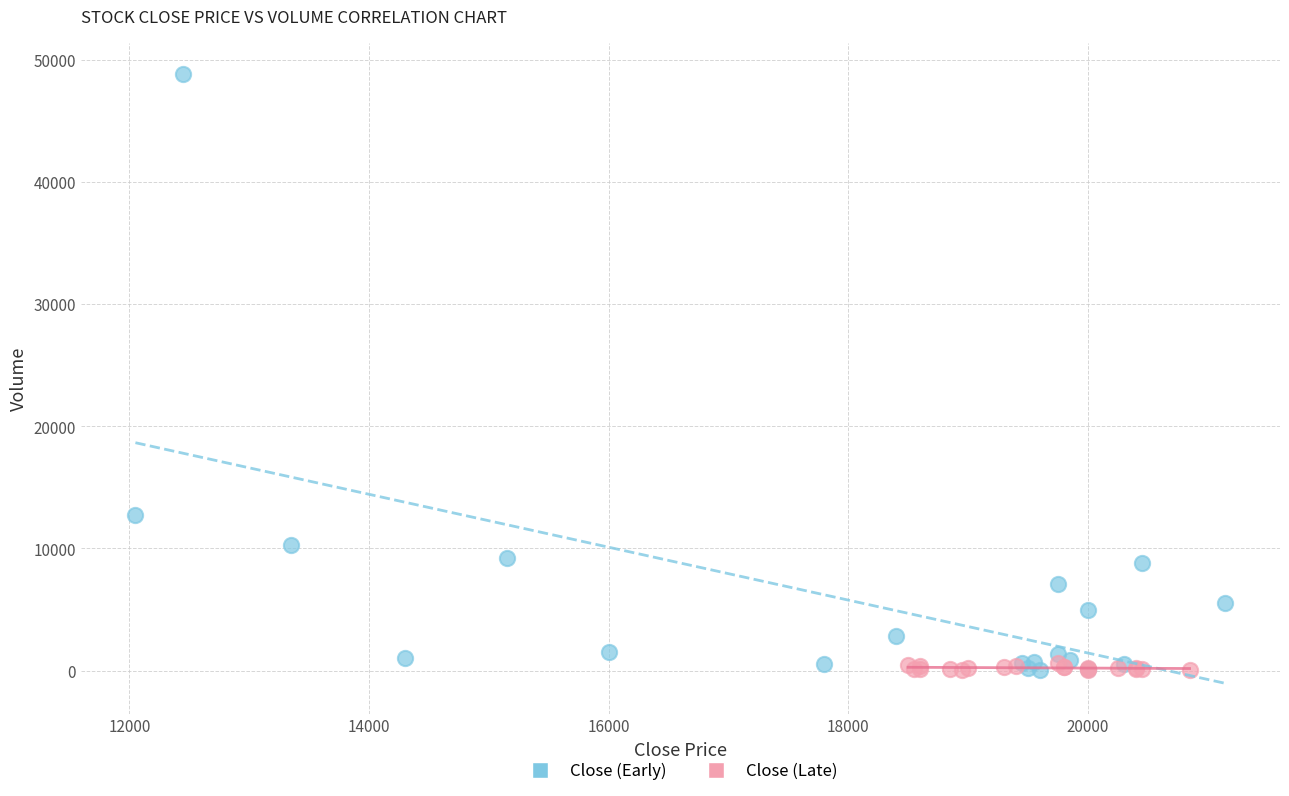

Which series contains the highest Y value?

Close (Early)